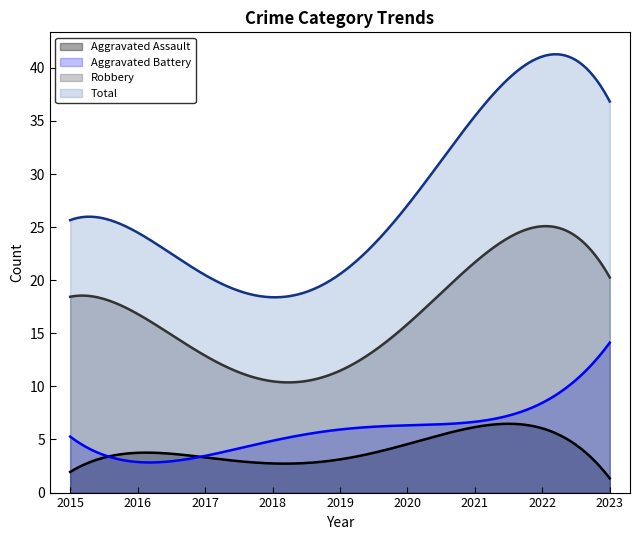

What is the value of the Aggravated Assault point at the 2nd from the left?

4